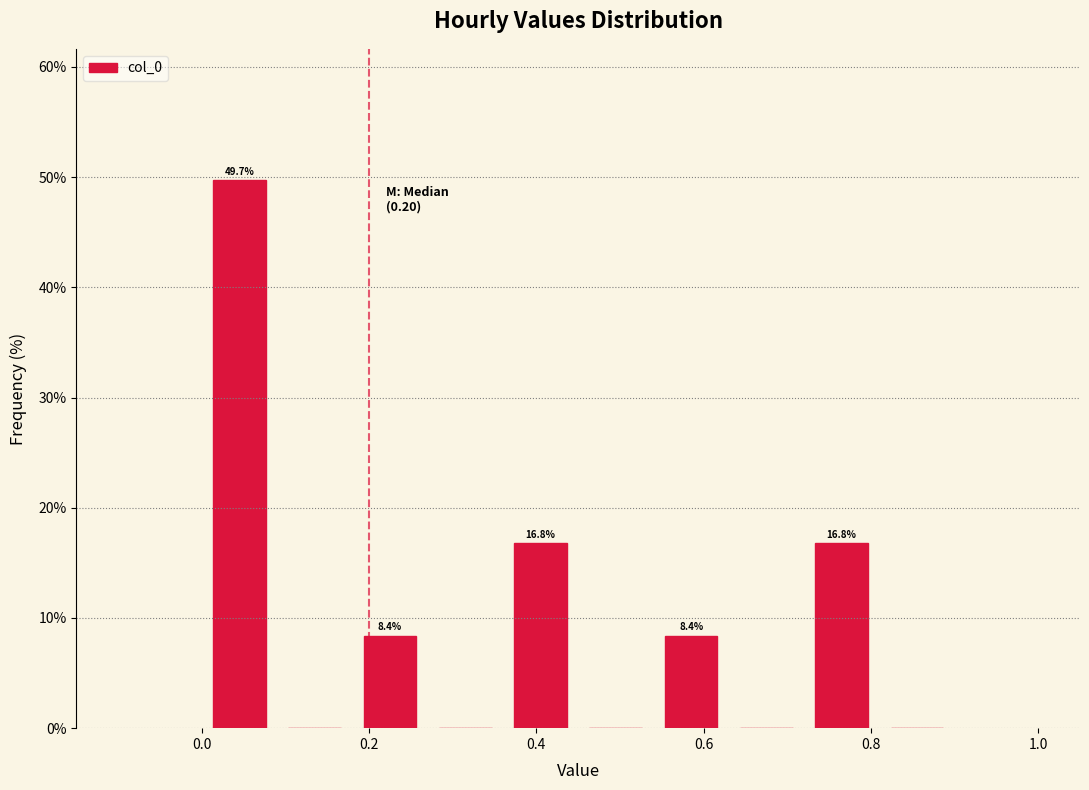

Over which range of the x-axis is the bar tallest?

0.00 to 0.09